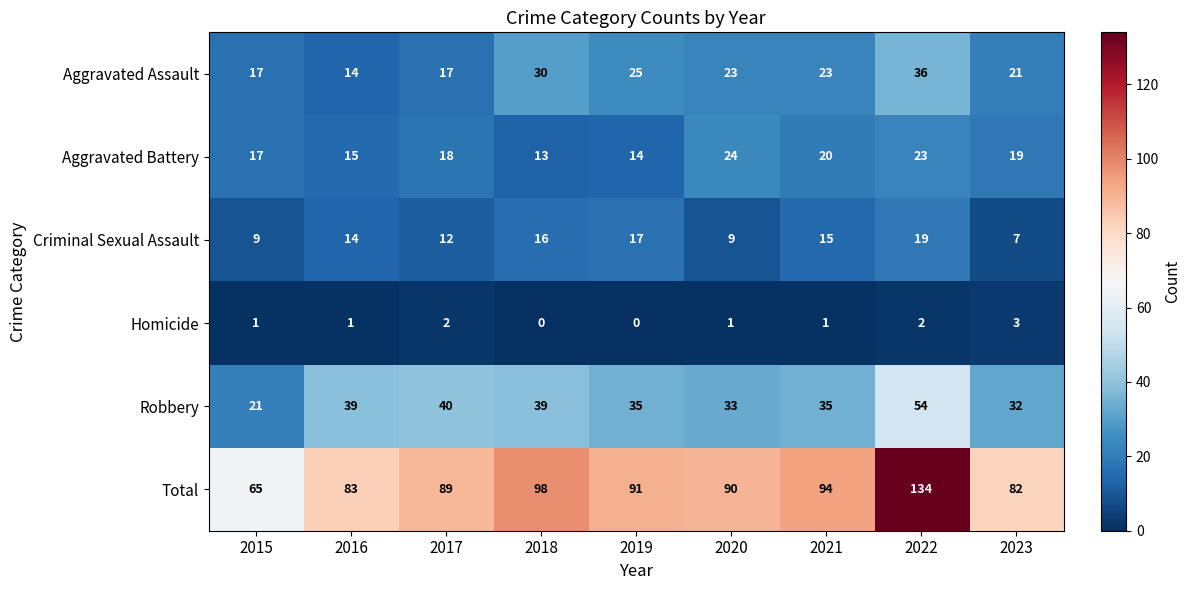

What is the sum of the Aggravated Assault values at 2022 and 2015?

53